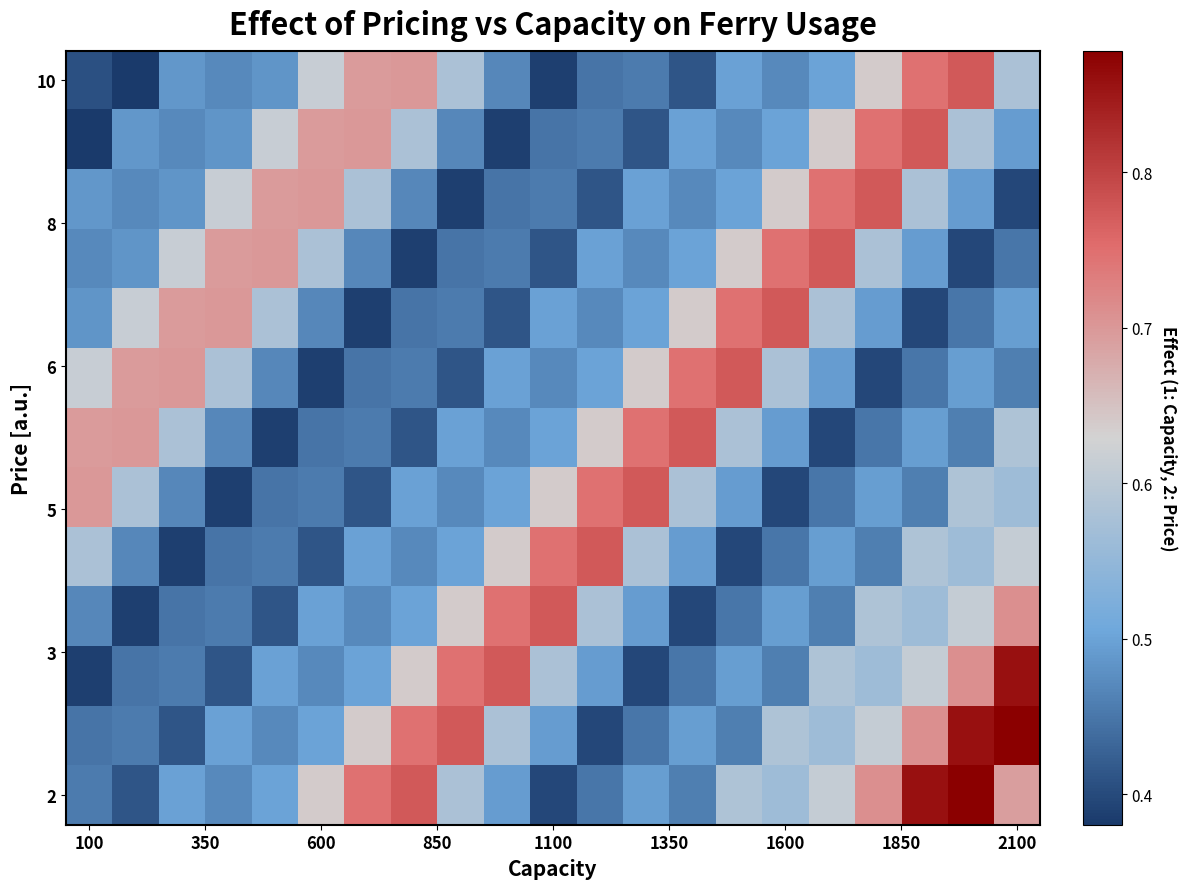

At how many categories does at least one series exceed 0?

21